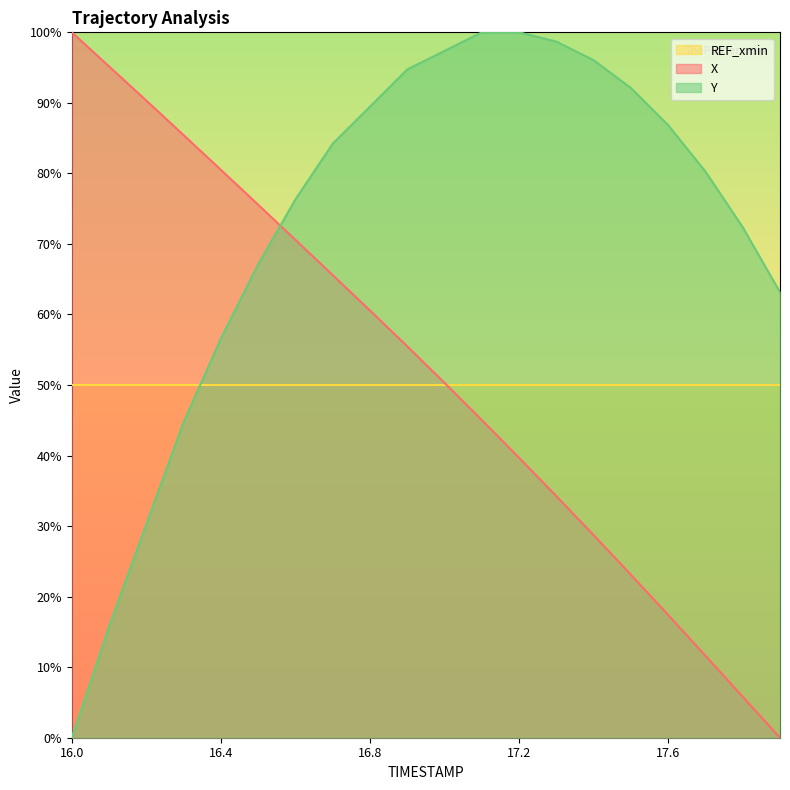

Does the chart have visible grid lines?

No